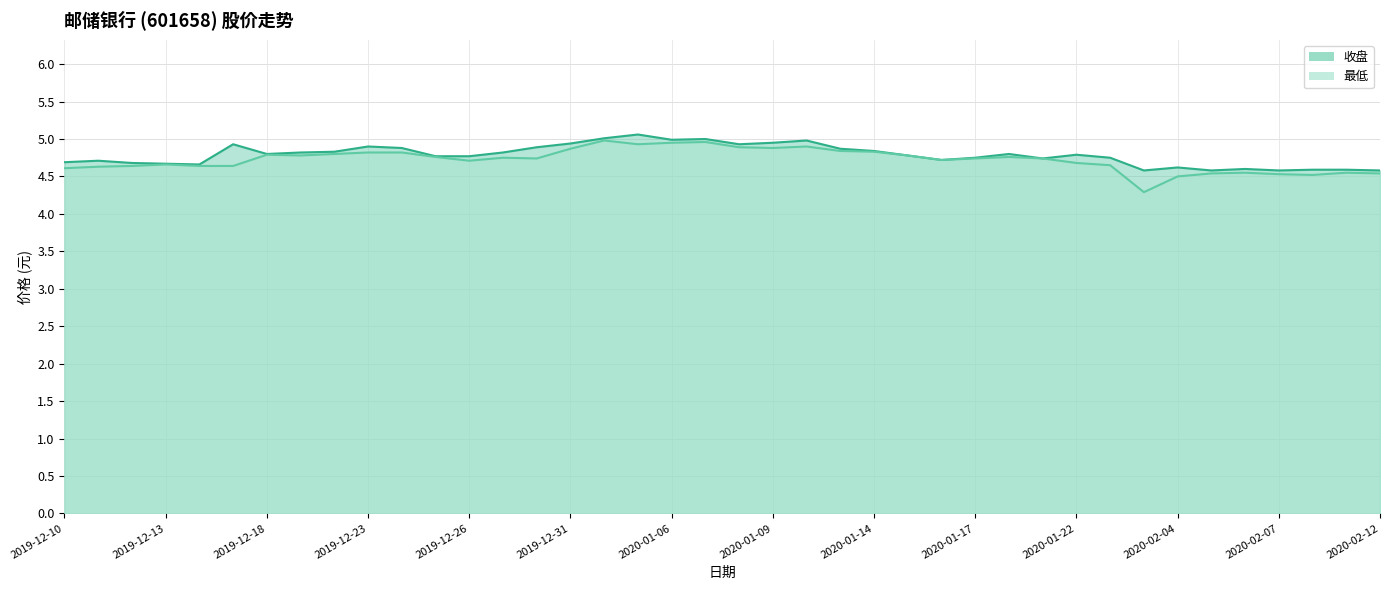

In 最低, how many points are higher than both neighbors (excluding endpoints)?

9